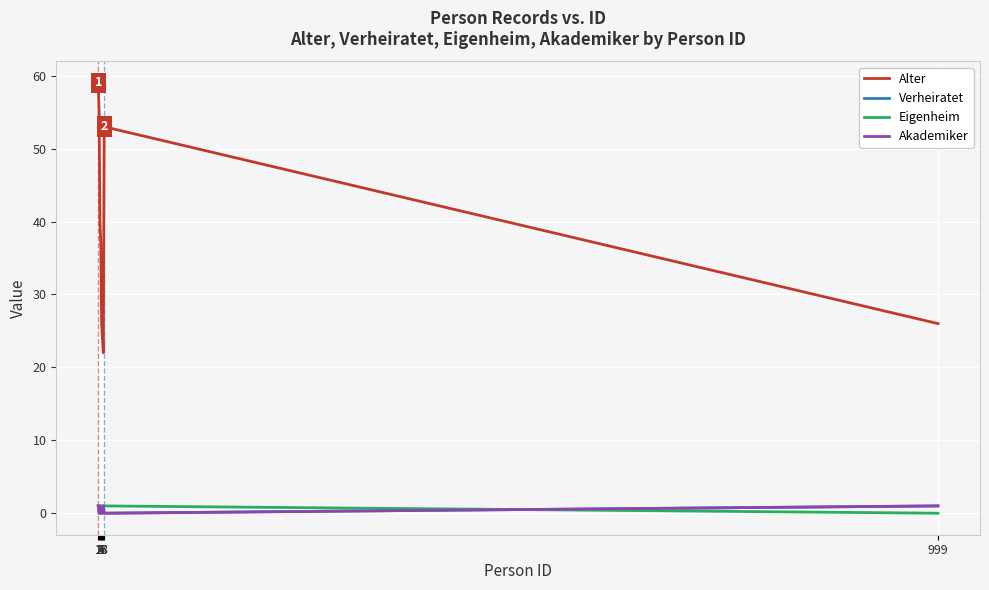

Reading right to left, transcribe all the data shown in this chart.

Alter: 26	53	22	24	26	37	40	55	59
Verheiratet: 1	0	1	1	0	1	0	1	1
Eigenheim: 0	1	1	0	0	1	0	0	1
Akademiker: 1	0	1	0	0	1	0	0	1